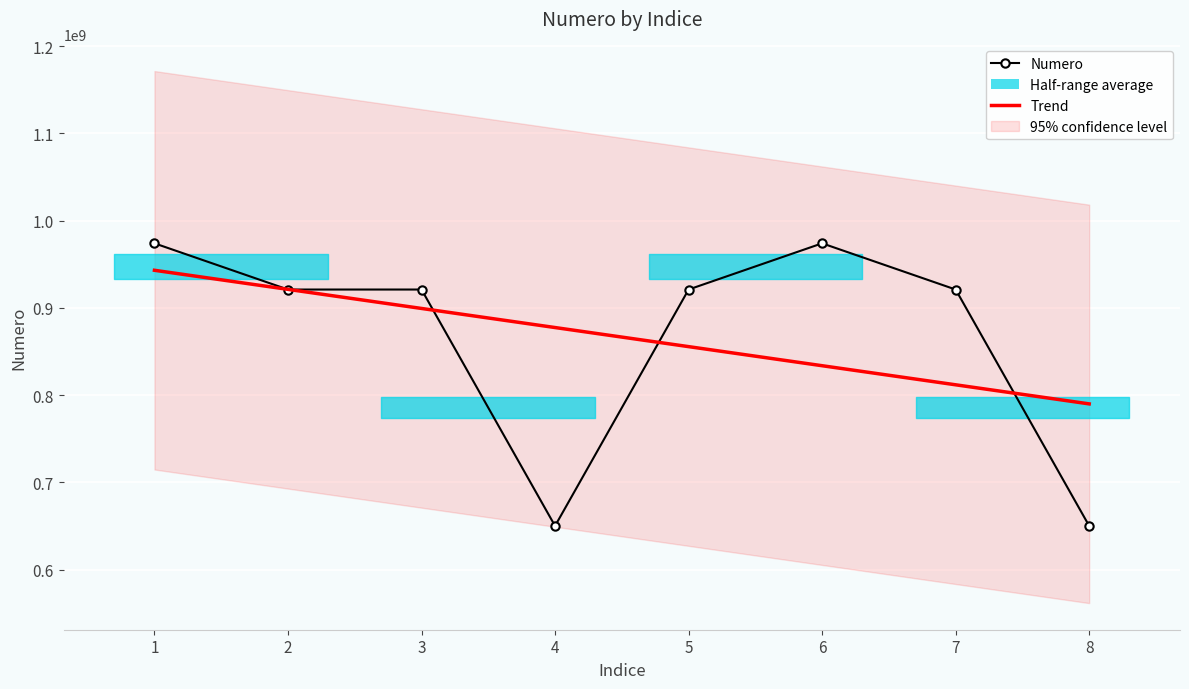

Rank the categories by value from lowest to highest.

4, 8, 7, 3, 2, 5, 1, 6